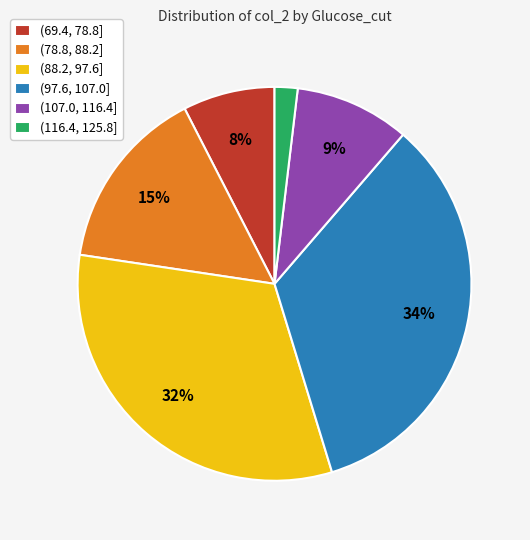

To the nearest percent, what is the combined percentage of (69.4, 78.8] and (88.2, 97.6]?

40%